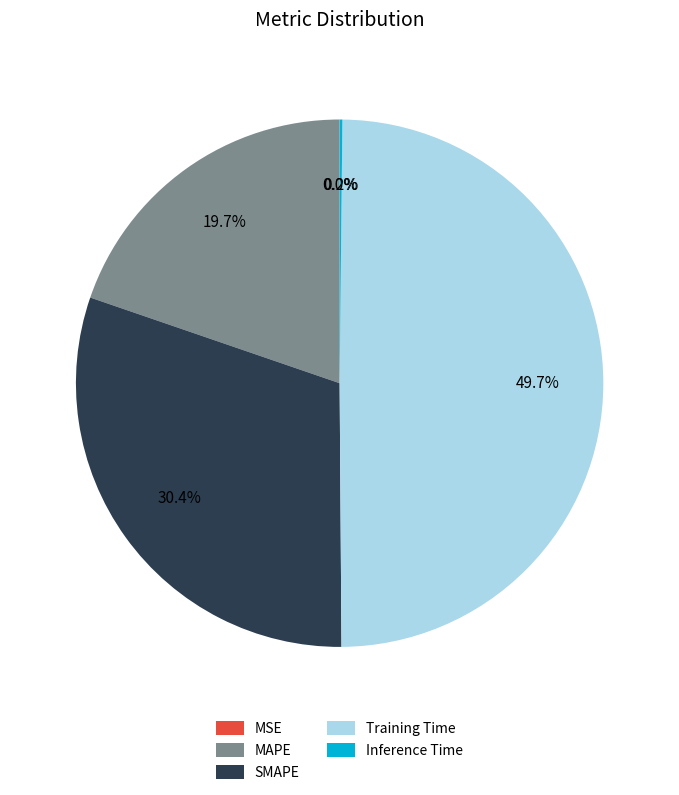

Is the sum of SMAPE and Training Time greater than half?

Yes